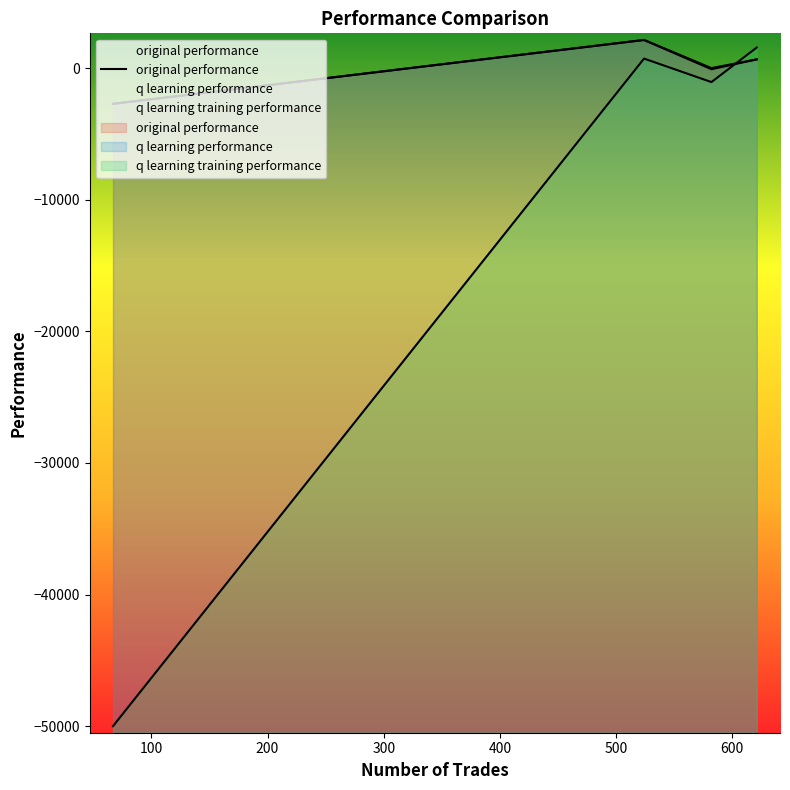

At which label is q learning performance closest to -272?

582